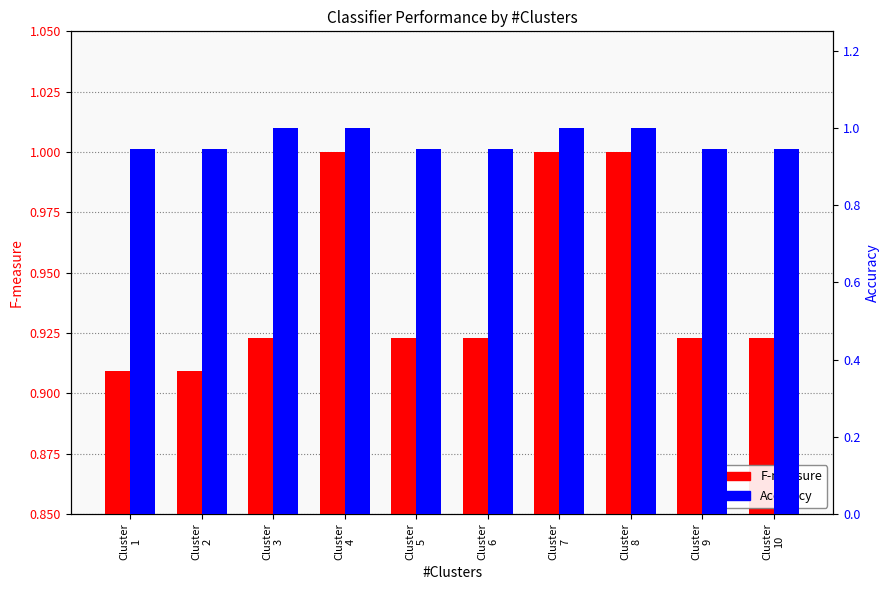

Which series changed the most between Cluster
5 and Cluster
10?

F-measure